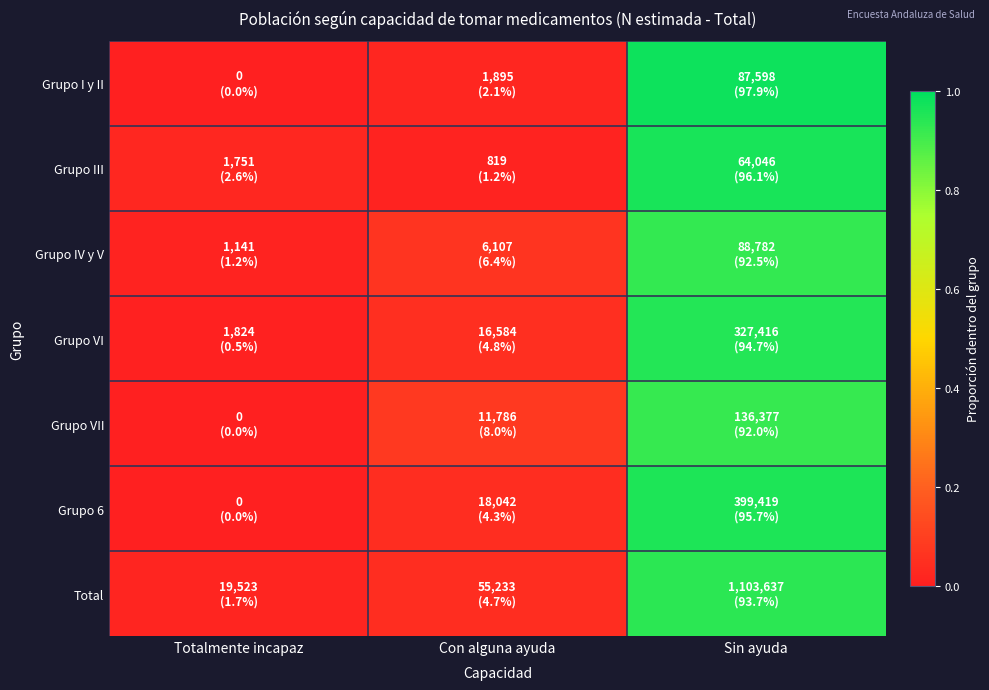

Which label corresponds to the smallest value in the chart?

Totalmente incapaz